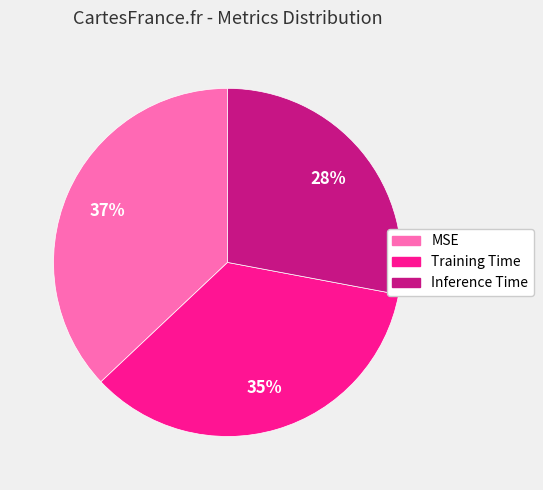

Which category has the smallest portion of the pie?

Inference Time